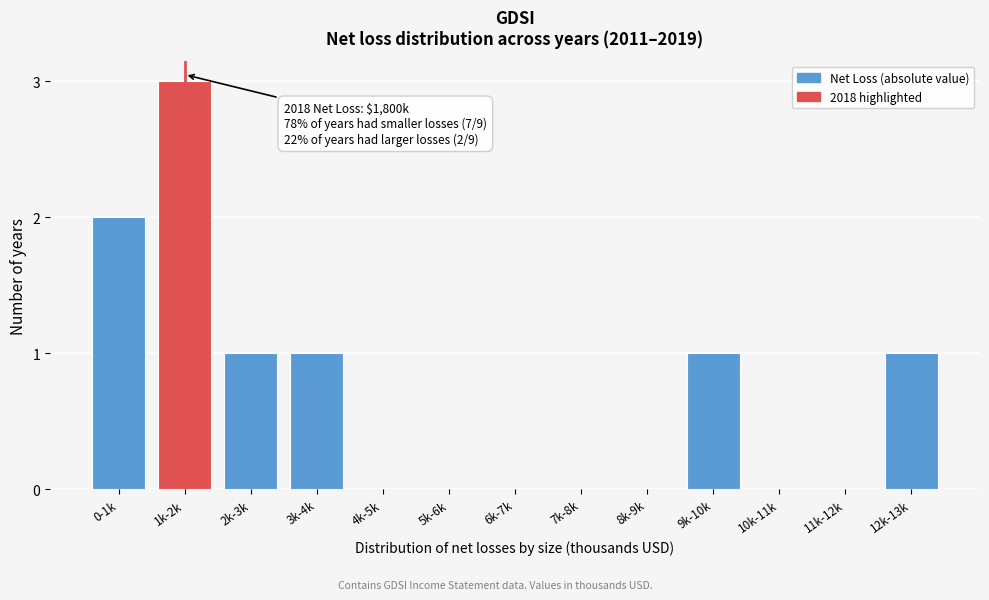

Reading left to right, transcribe all the data shown in this chart.

0-1k=2	1k-2k=3	2k-3k=1	3k-4k=1	4k-5k=0	5k-6k=0	6k-7k=0	7k-8k=0	8k-9k=0	9k-10k=1	10k-11k=0	11k-12k=0	12k-13k=1